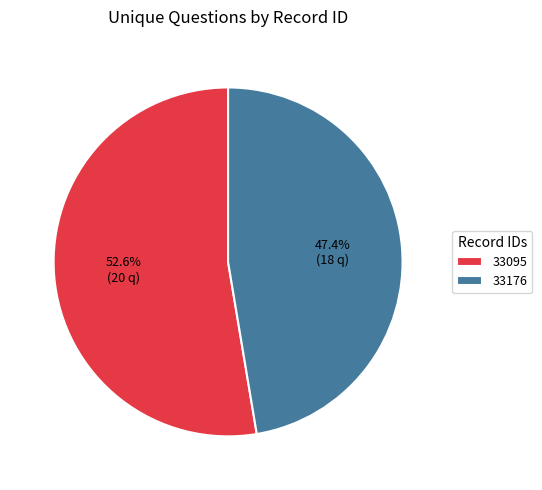

What is the ratio of the value at 33095 to the value at 33176?

1.1